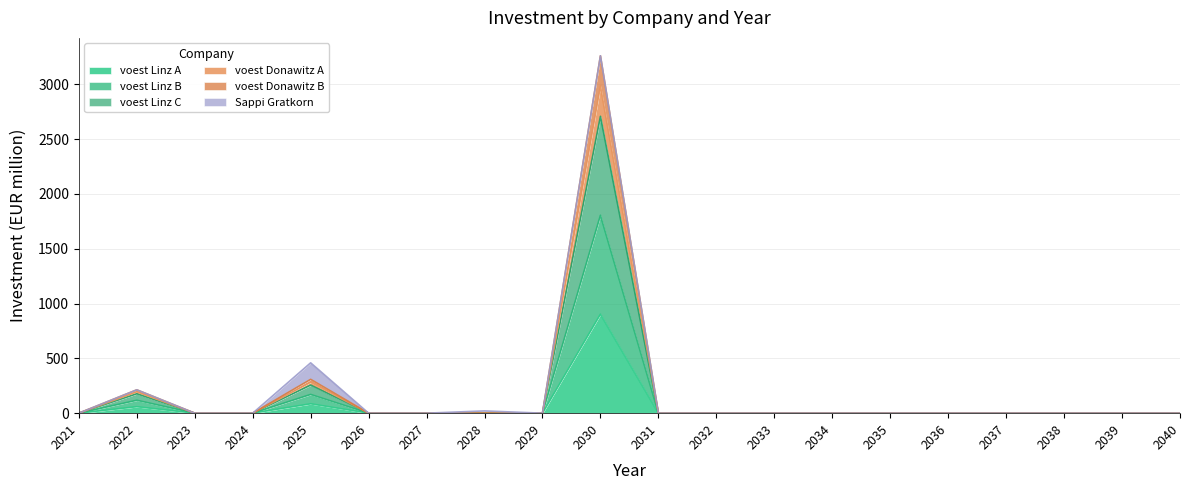

The value of voest Linz A at 2033 is 0.0. True or false?

True